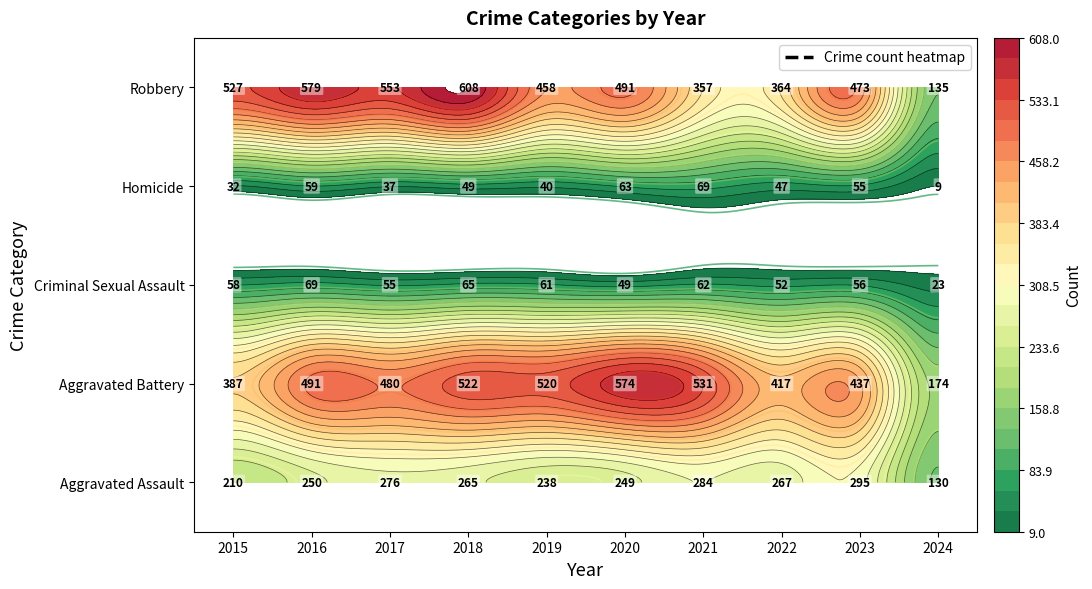

At which label is Aggravated Assault closest to 212?

2015